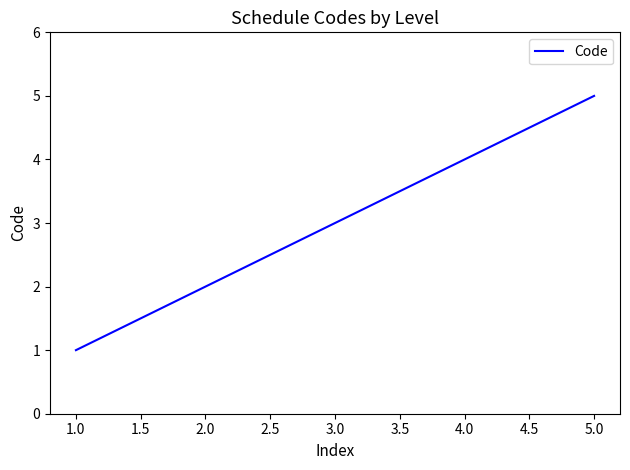

True or false: the data shows 7 at 4.0.

False